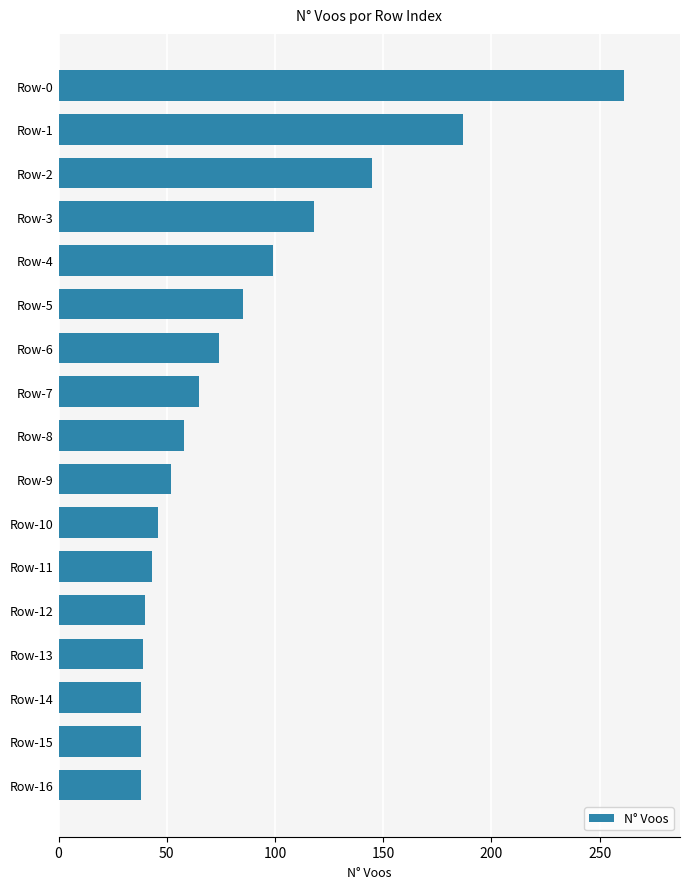

What is the smallest value displayed?

38